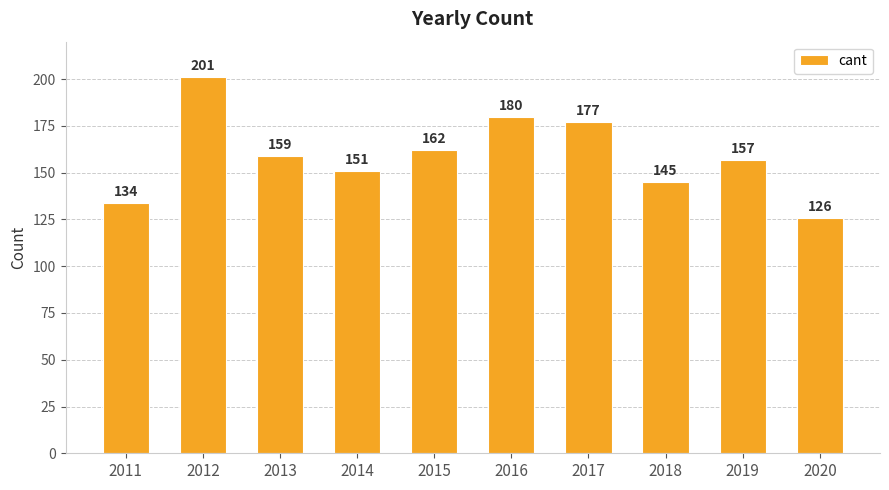

How many bars are there in total?

10